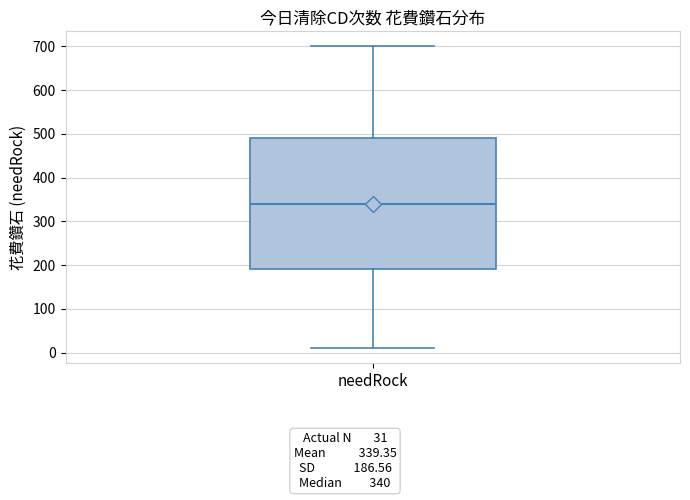

Transcribe this box plot: give where the median line is, the range the box spans, and where the two whiskers end, as read against the y-axis. The values are not printed on the chart, so give them approximately, as read against the axis.

median 340, box 190 to 490, whiskers 10 to 700